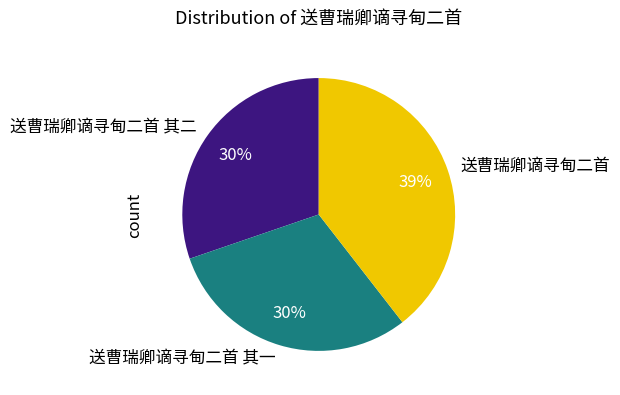

Approximately how many times larger is the value at 送曹瑞卿谪寻甸二首 其一 compared to 送曹瑞卿谪寻甸二首 其二?

1.0